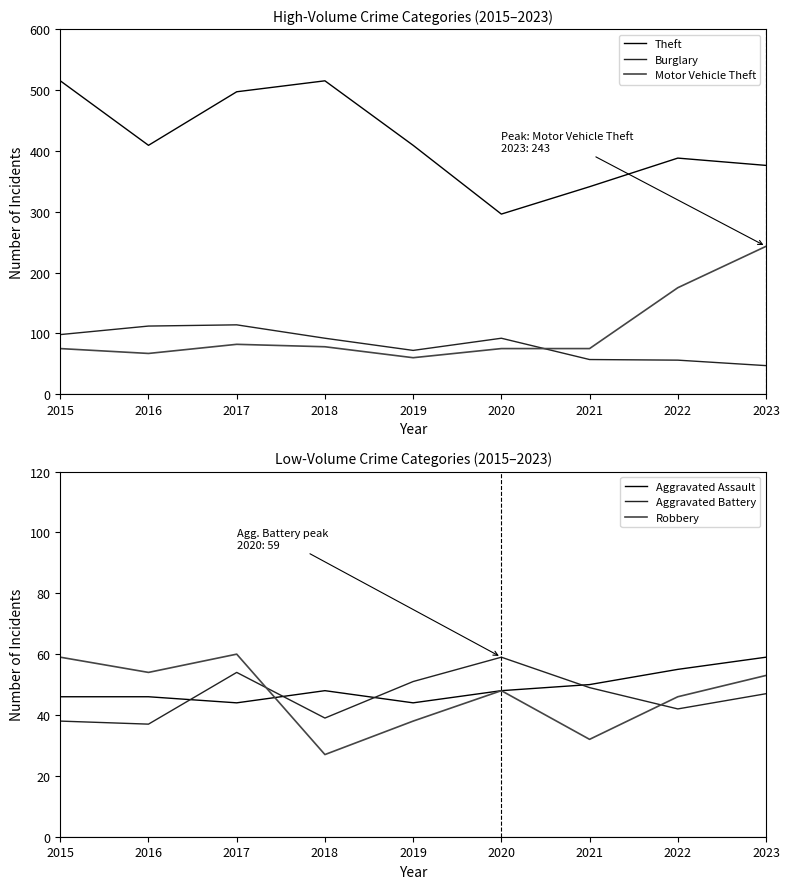

What are all the series names shown in the legend?

Theft, Burglary, Motor Vehicle Theft, Aggravated Assault, Aggravated Battery, Robbery